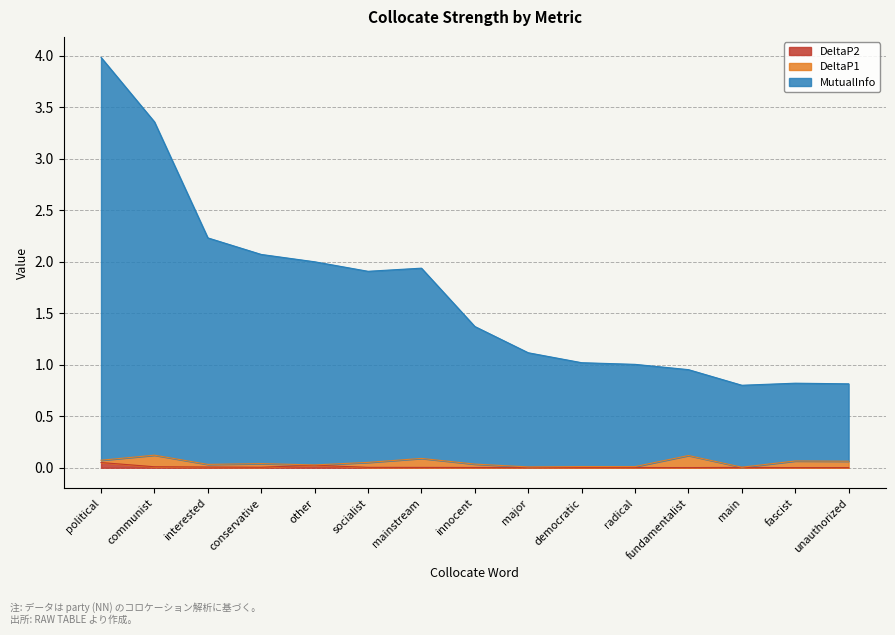

True or false: MutualInfo has more than 0 interior local peaks.

True